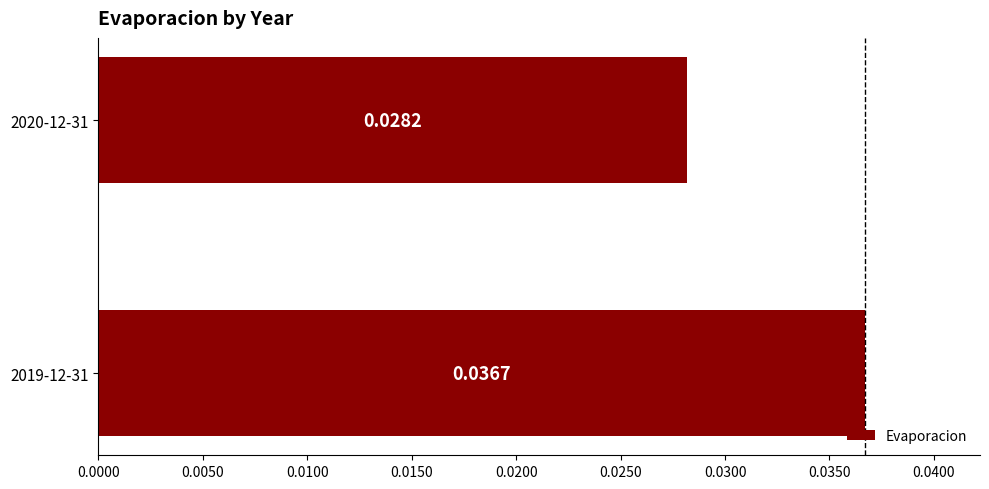

Rank the categories by value from lowest to highest.

2020-12-31, 2019-12-31